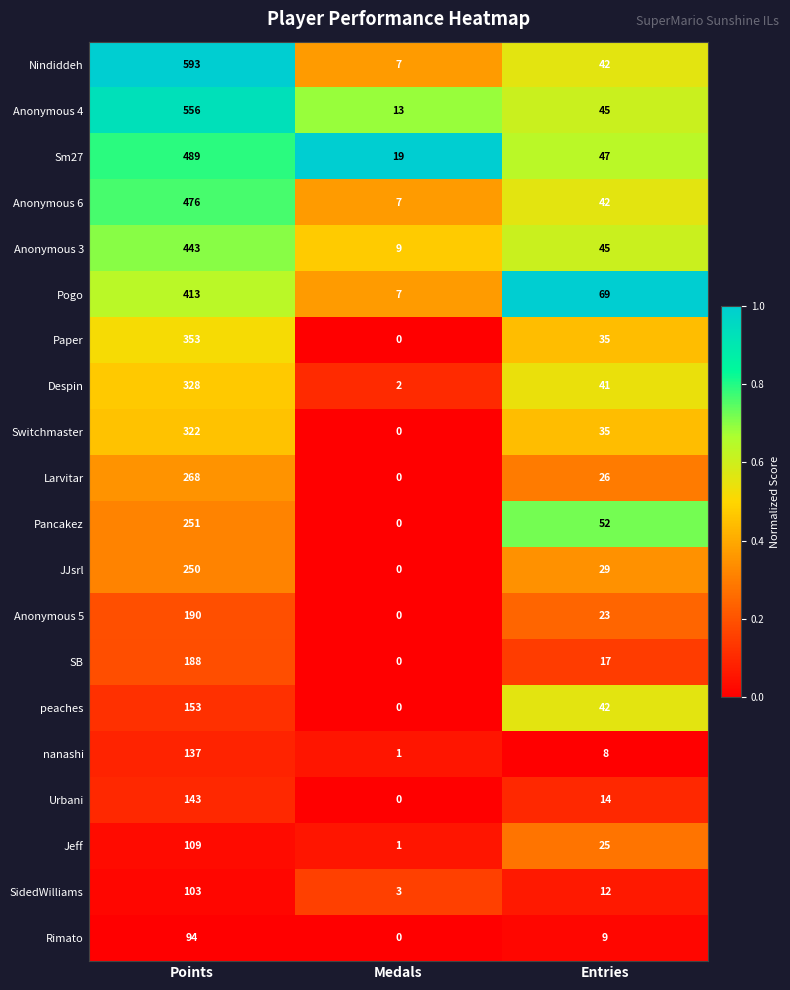

What value does the Anonymous 6 series have at Medals, to the nearest 5?

5